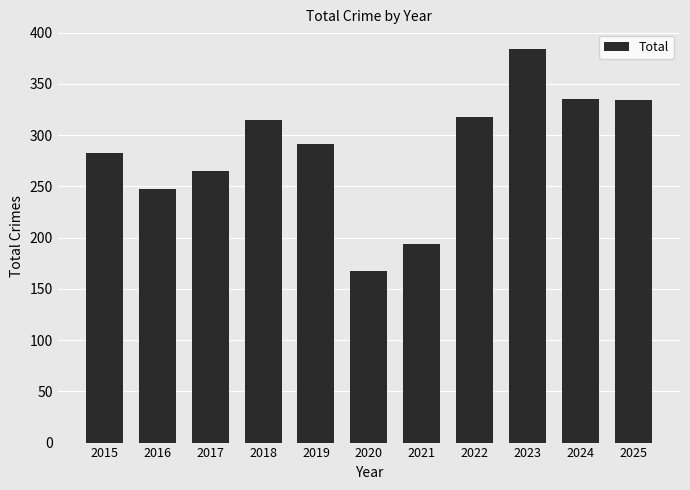

Does the chart contain stacked bars?

No